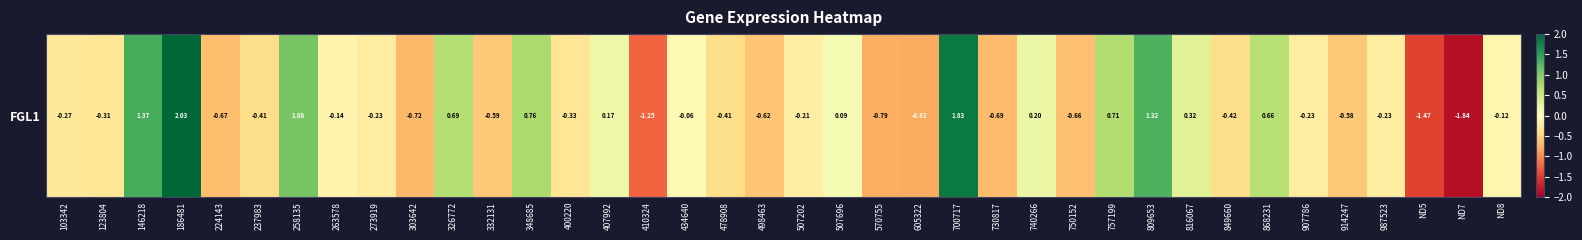

True or false: the data shows -0.2 at 273919.

True